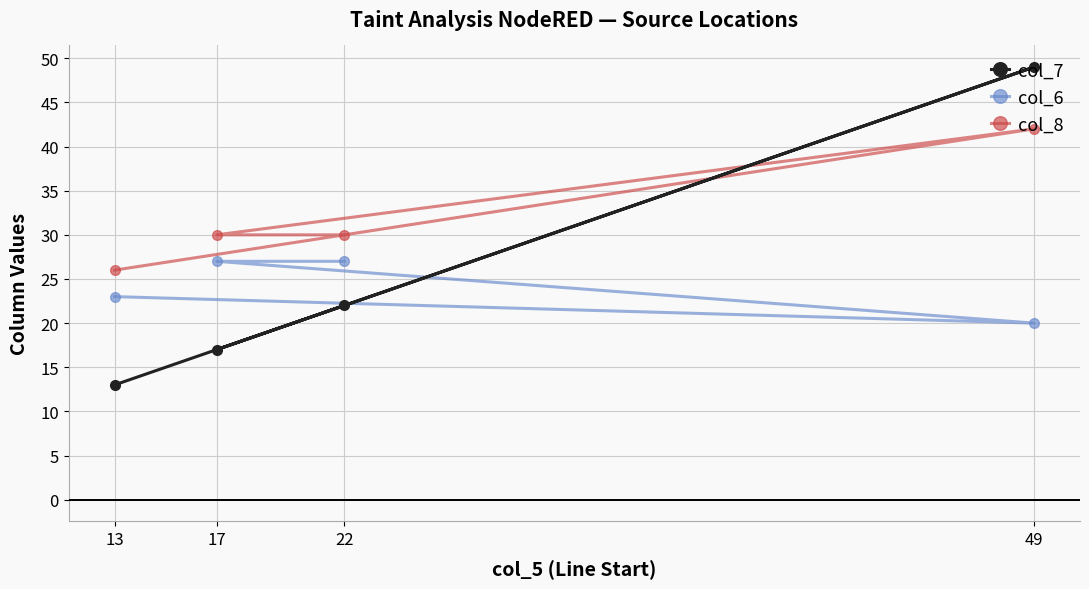

What is the average value of the col_8 series?

32